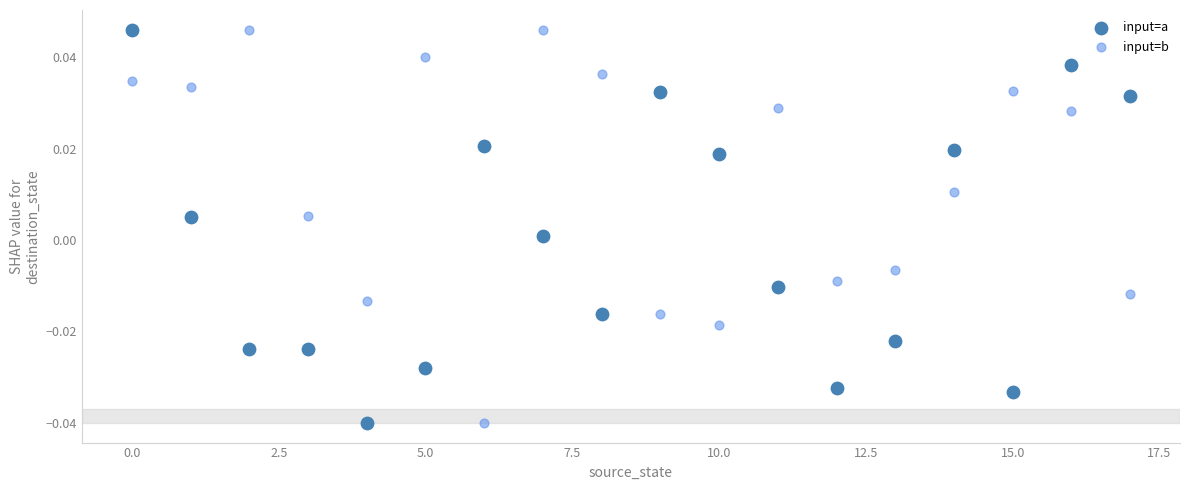

What are all the series names shown in the legend?

input=a, input=b